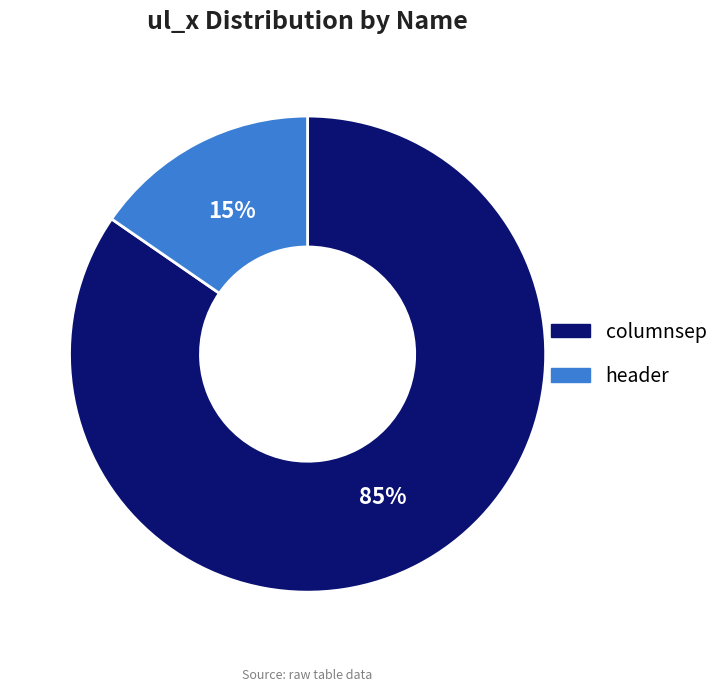

Which slice is the smallest?

header